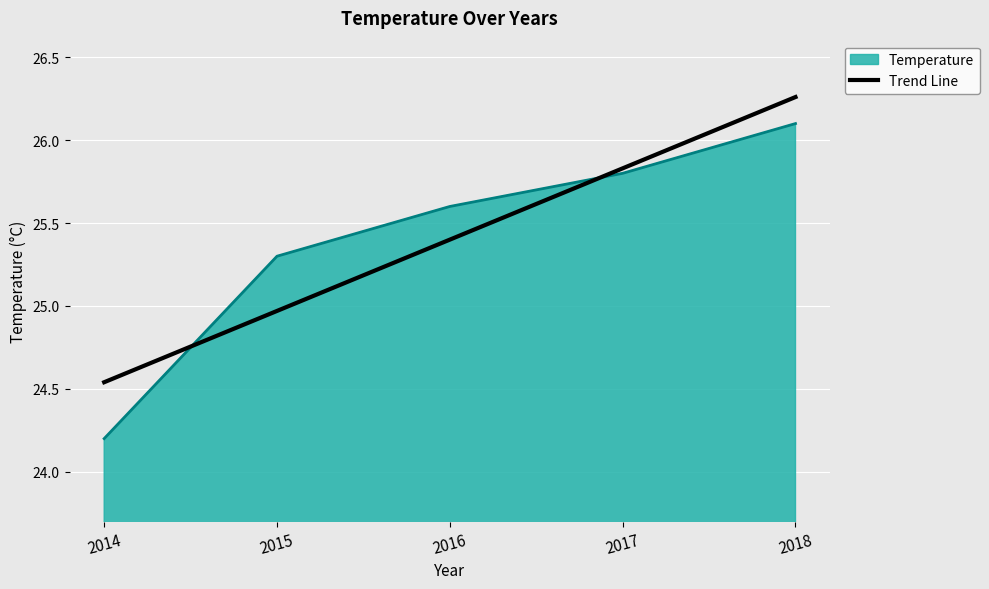

Rank the series at 2015 from lowest to highest value.

Trend Line, Temperature